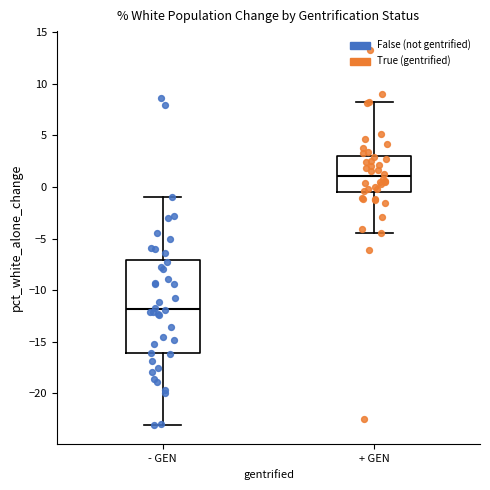

Reading left to right, read every box against the y-axis: the position of its median line, the range the box covers, and the ends of its whiskers. The values are not printed on the chart, so give them approximately, as read against the axis.

- GEN: median -12.0, box -16.0 to -7.0, whiskers -23.0 to -1.0
+ GEN: median 1.0, box -0.5 to 3.0, whiskers -4.5 to 8.0